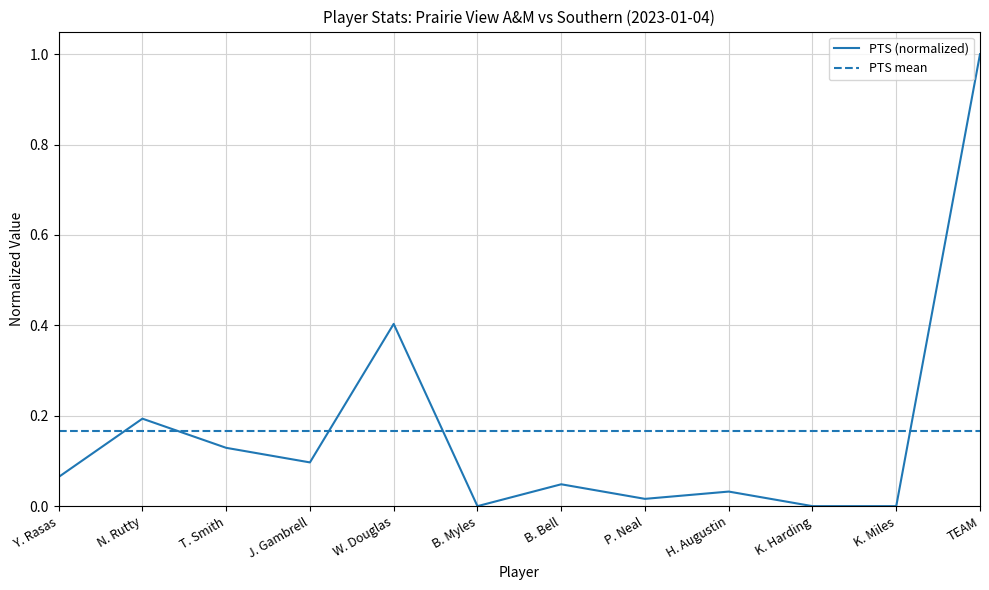

What position from the right is K. Miles?

2